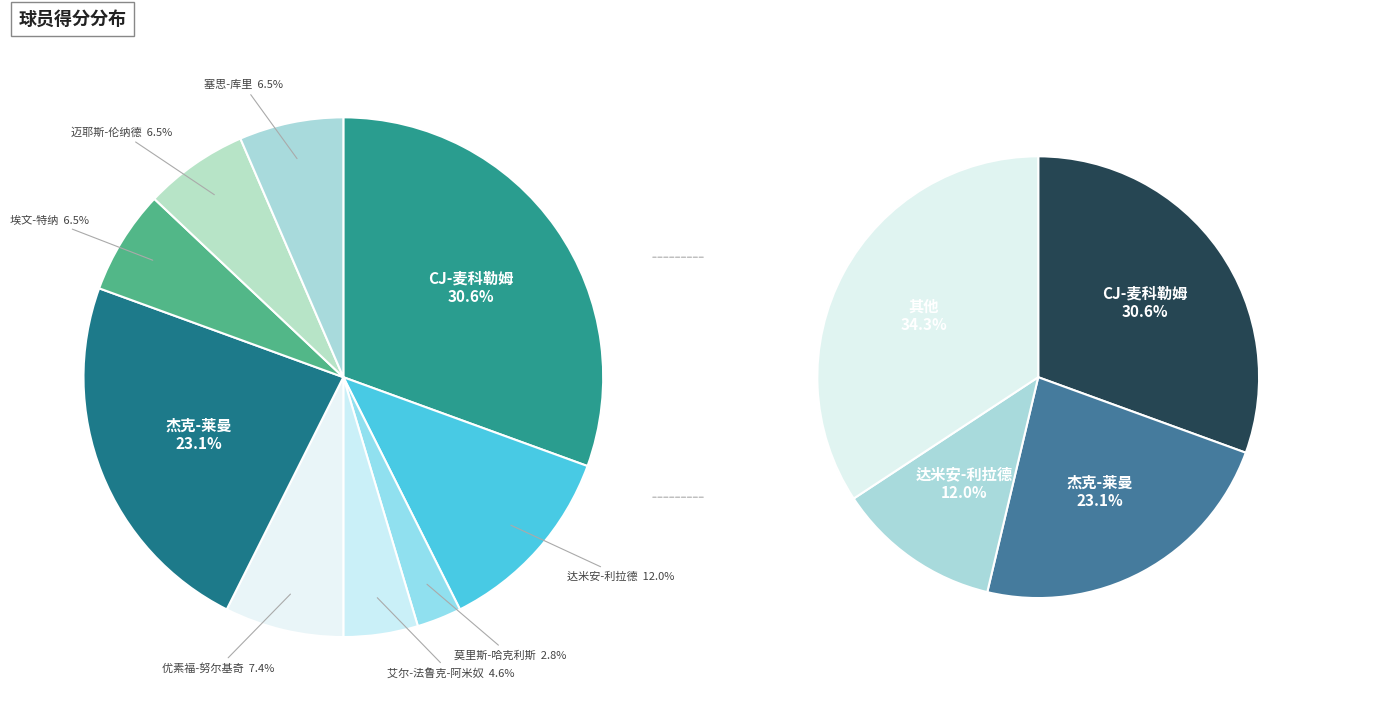

What is the ratio of the value at 埃文-特纳 to the value at CJ-麦科勒姆?

0.2